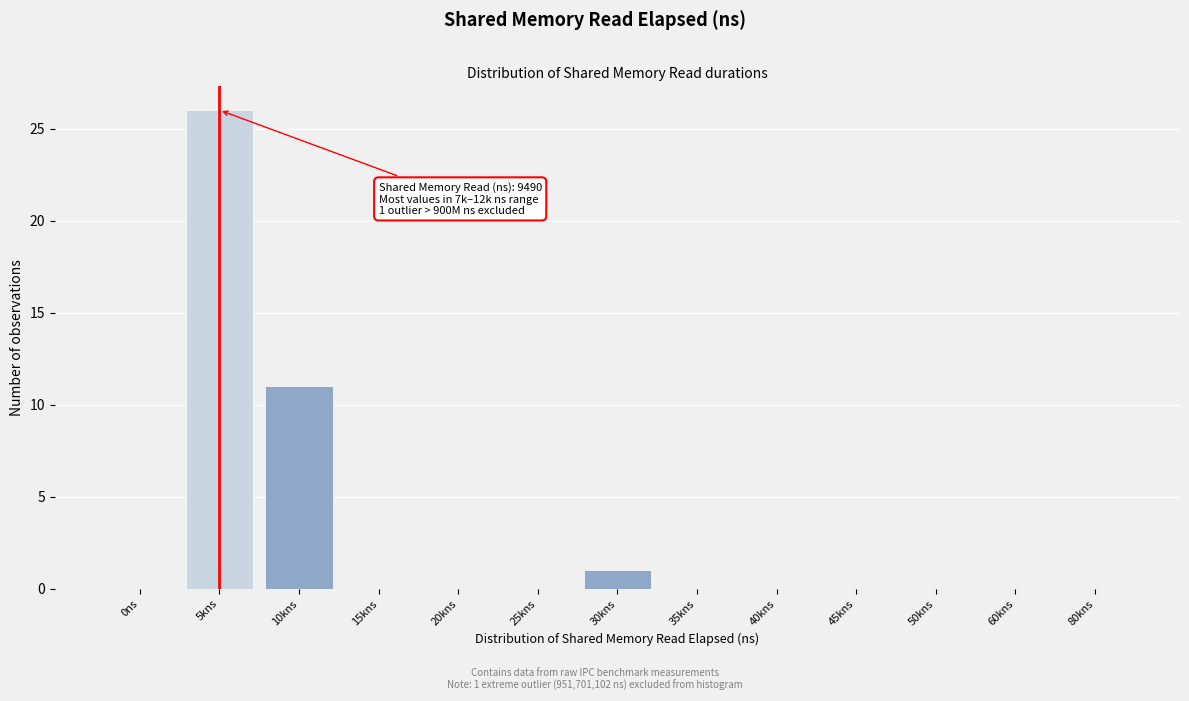

Reading left to right, what are all the values shown in this chart?

0ns=0	5kns=26	10kns=11	15kns=0	20kns=0	25kns=0	30kns=1	35kns=0	40kns=0	45kns=0	50kns=0	60kns=0	80kns=0